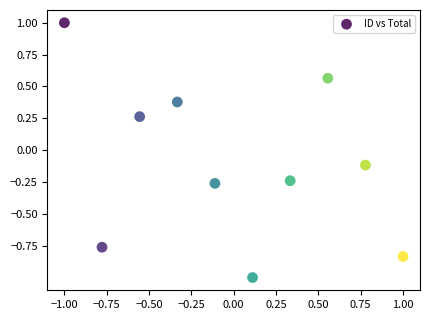

What is the range of Y values (max minus min)?

2.0